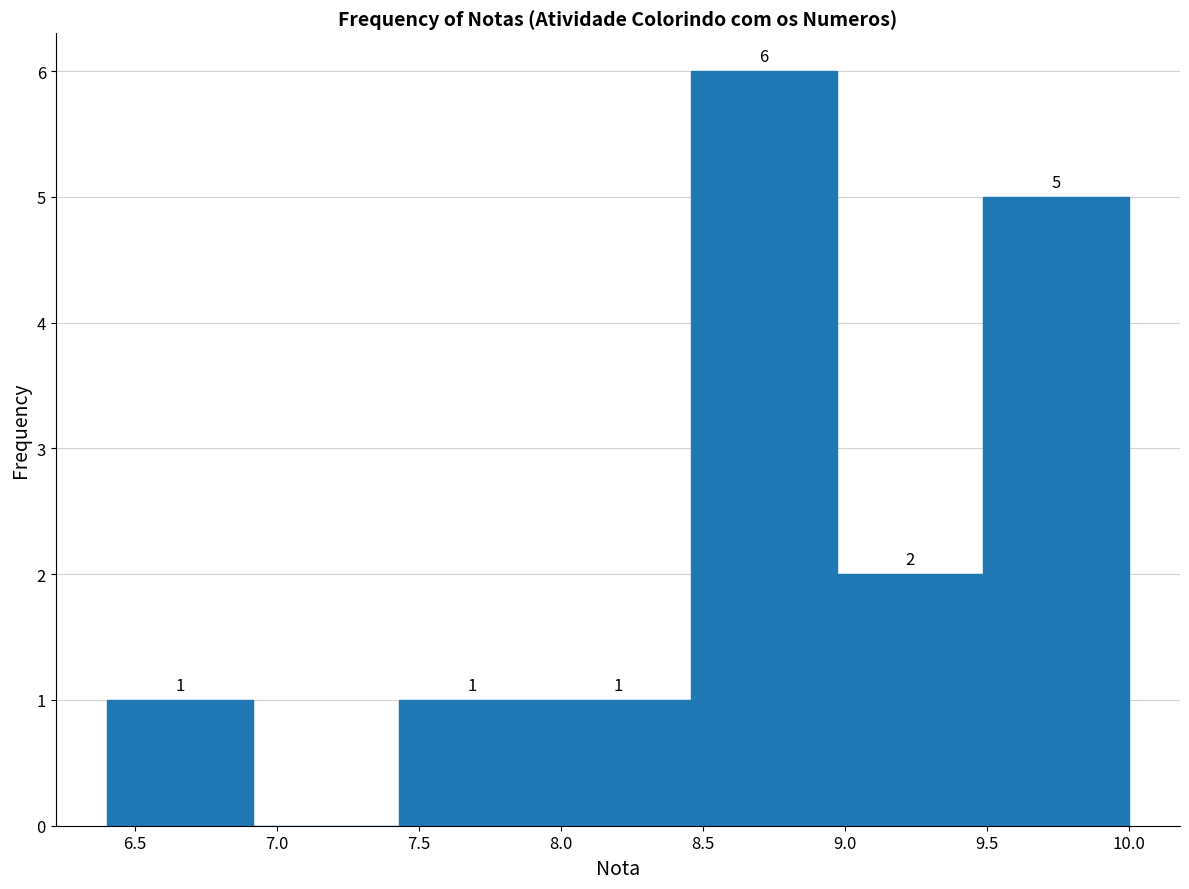

Over which range of the x-axis is the bar tallest?

8.45 to 8.95